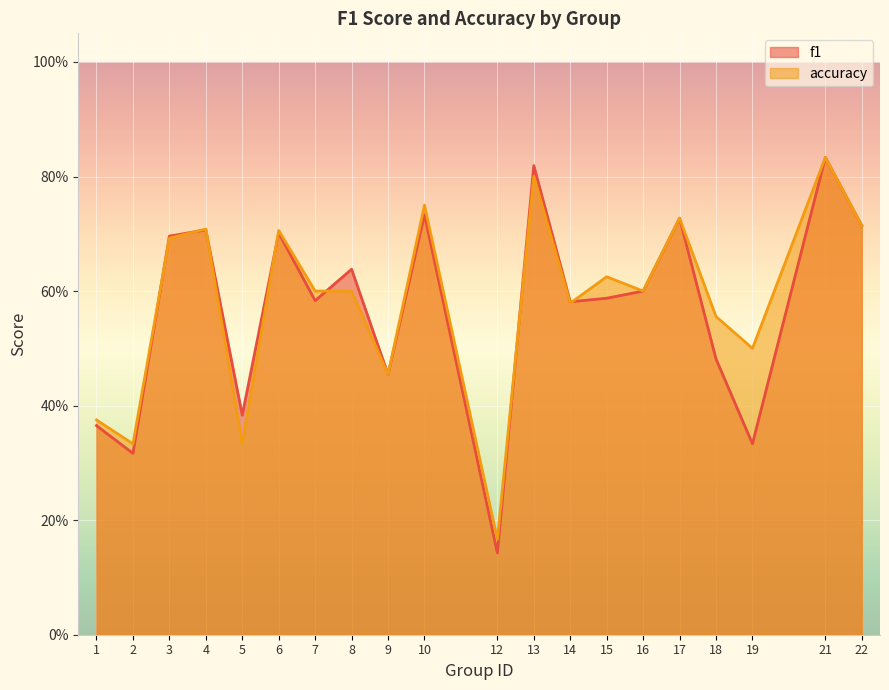

What is the value of the accuracy point at the 13th from the left?

0.6